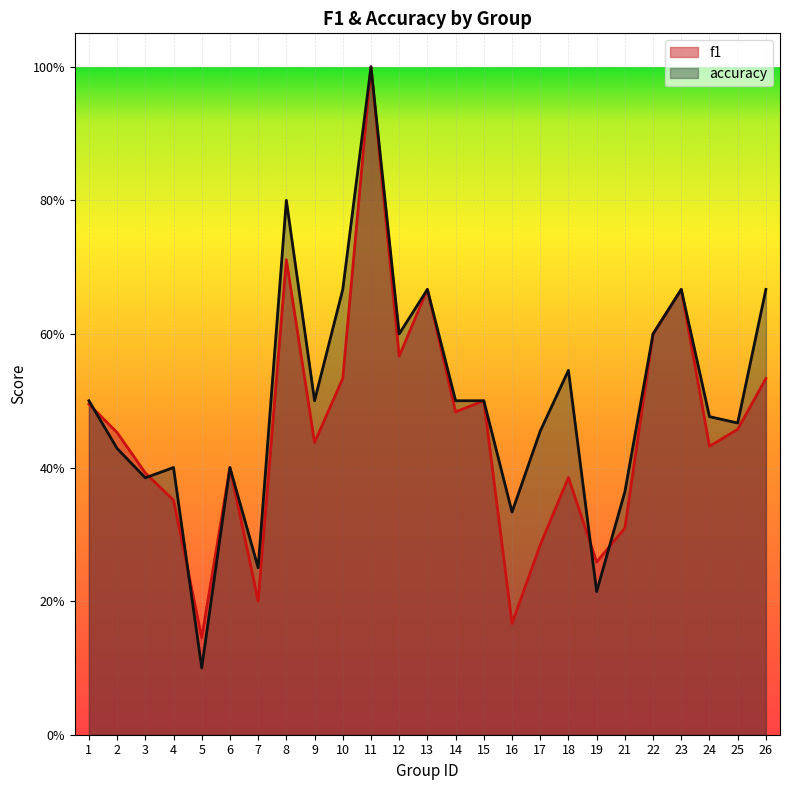

Count the accuracy values in the range 0 to 1.

25